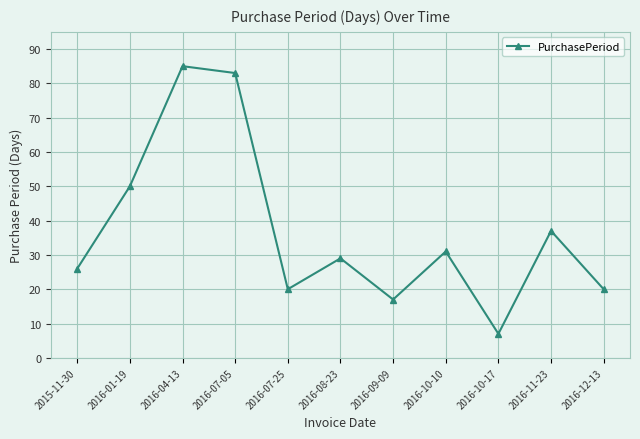

What is the average value?

37